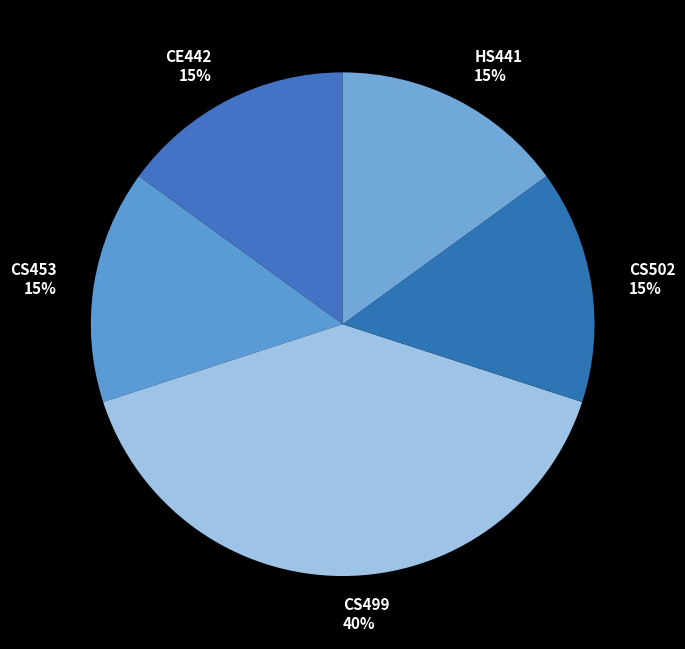

To the nearest percent, what is the difference between the largest and smallest slice percentages?

25%